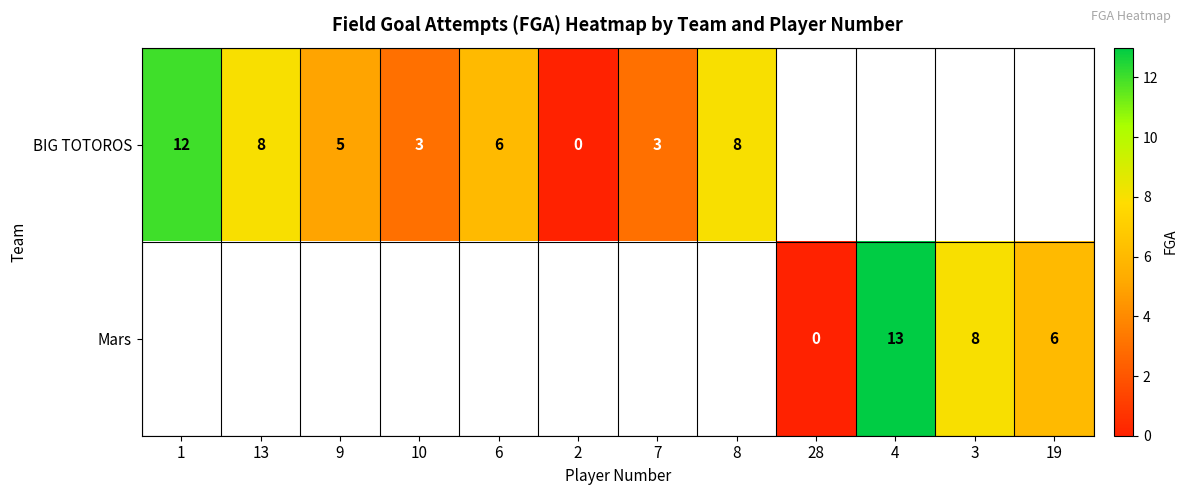

Is it true that BIG TOTOROS equals 12 at 8?

False